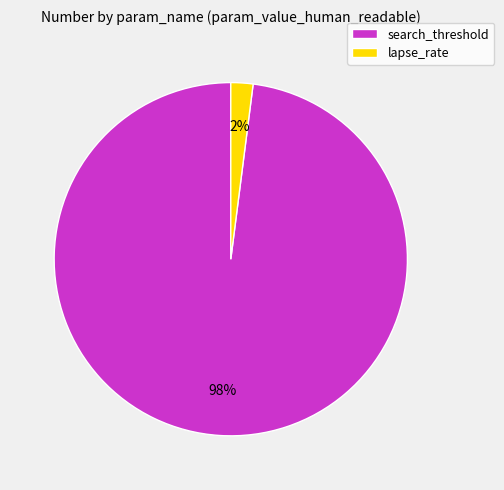

To the nearest percent, what portion does search_threshold represent?

98%